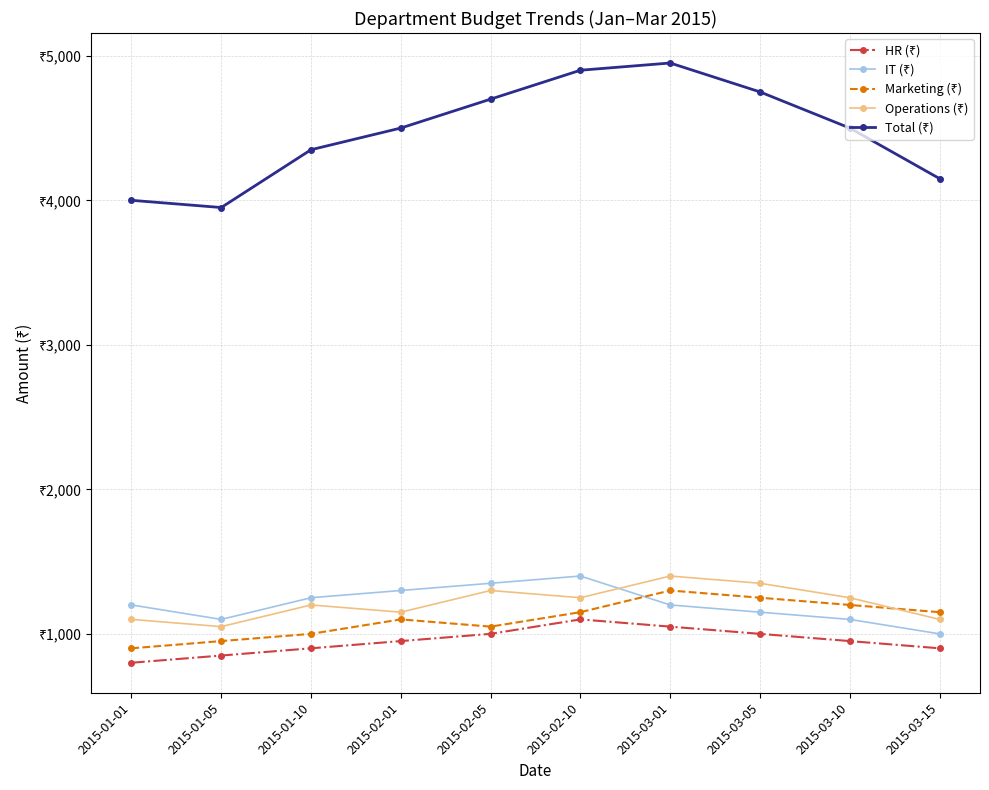

Is this an area chart (filled region under the line)?

No